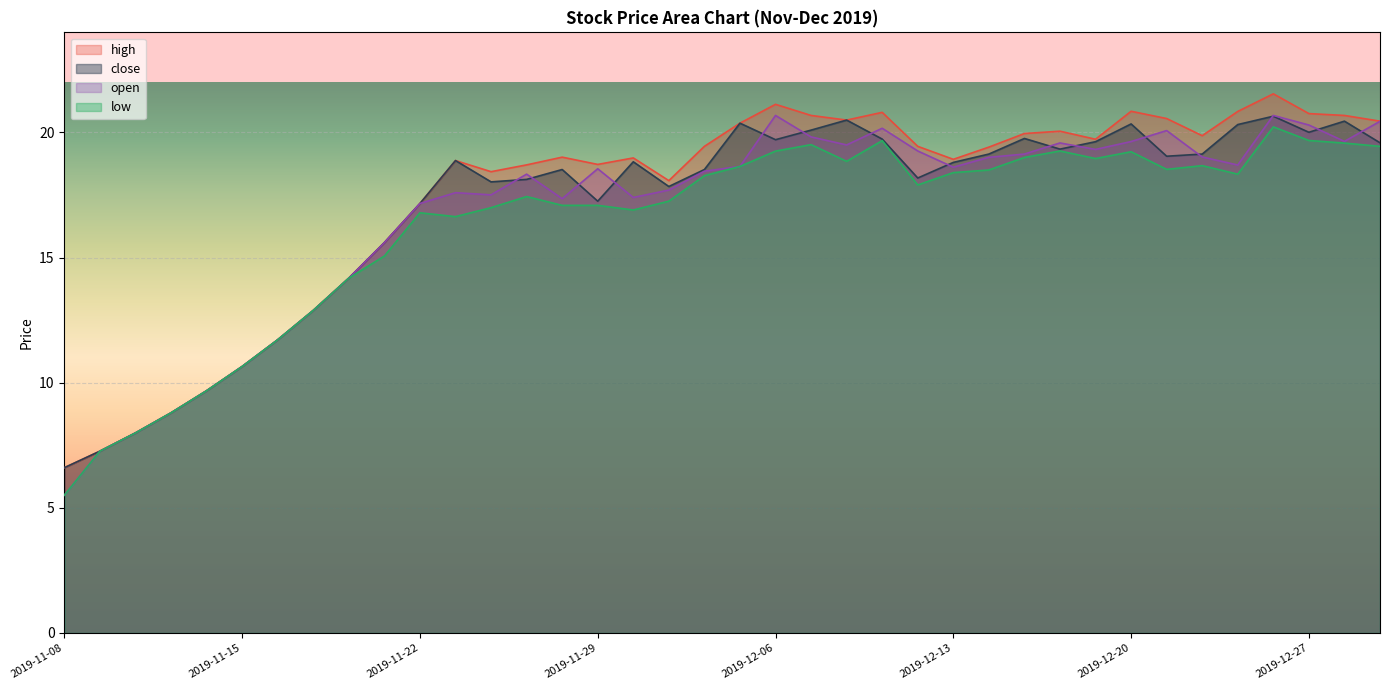

In low, how many points are higher than both neighbors (excluding endpoints)?

8